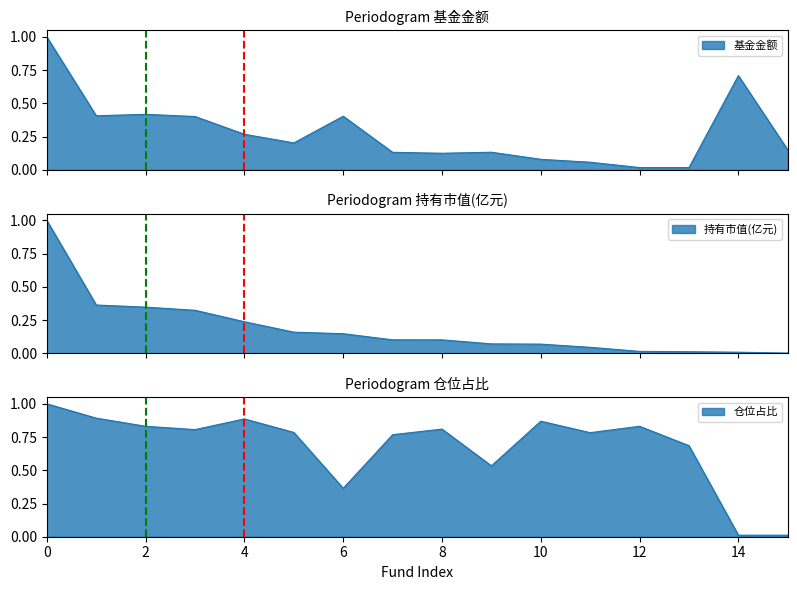

Which series changed the most between 5 and 7?

基金金额